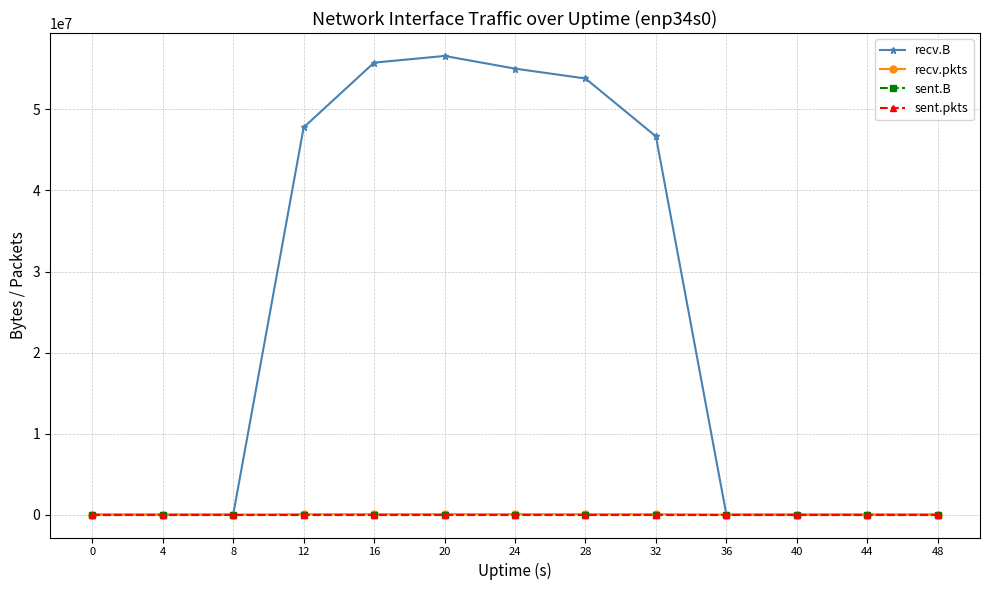

Is this an area chart (filled region under the line)?

No